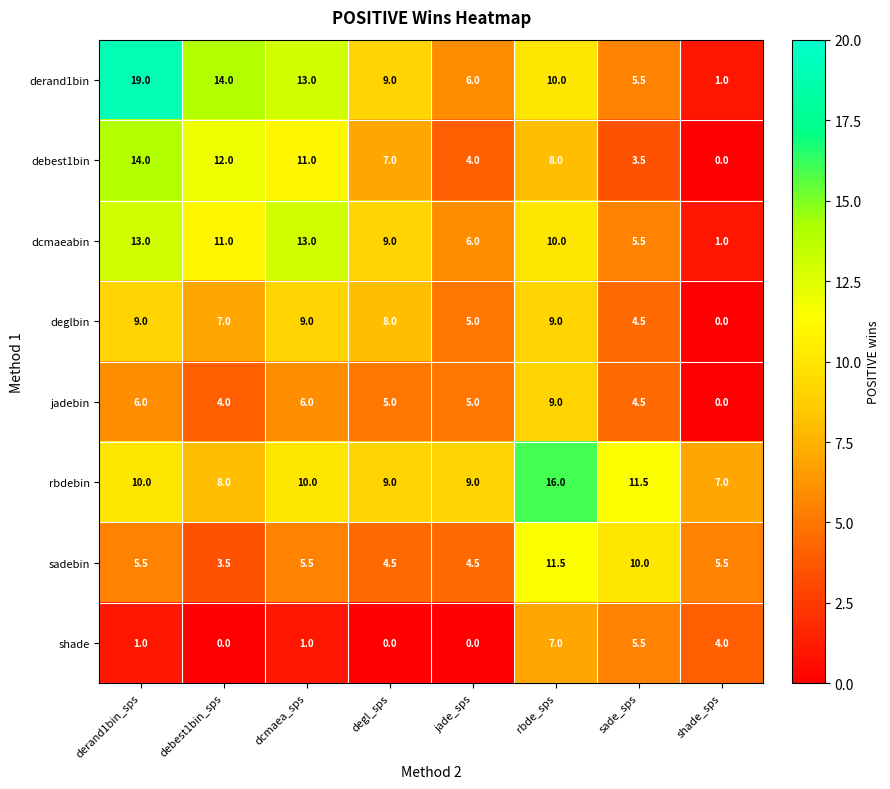

The dcmaeabin series shows 18.6 at derand1bin_sps. True or false?

False